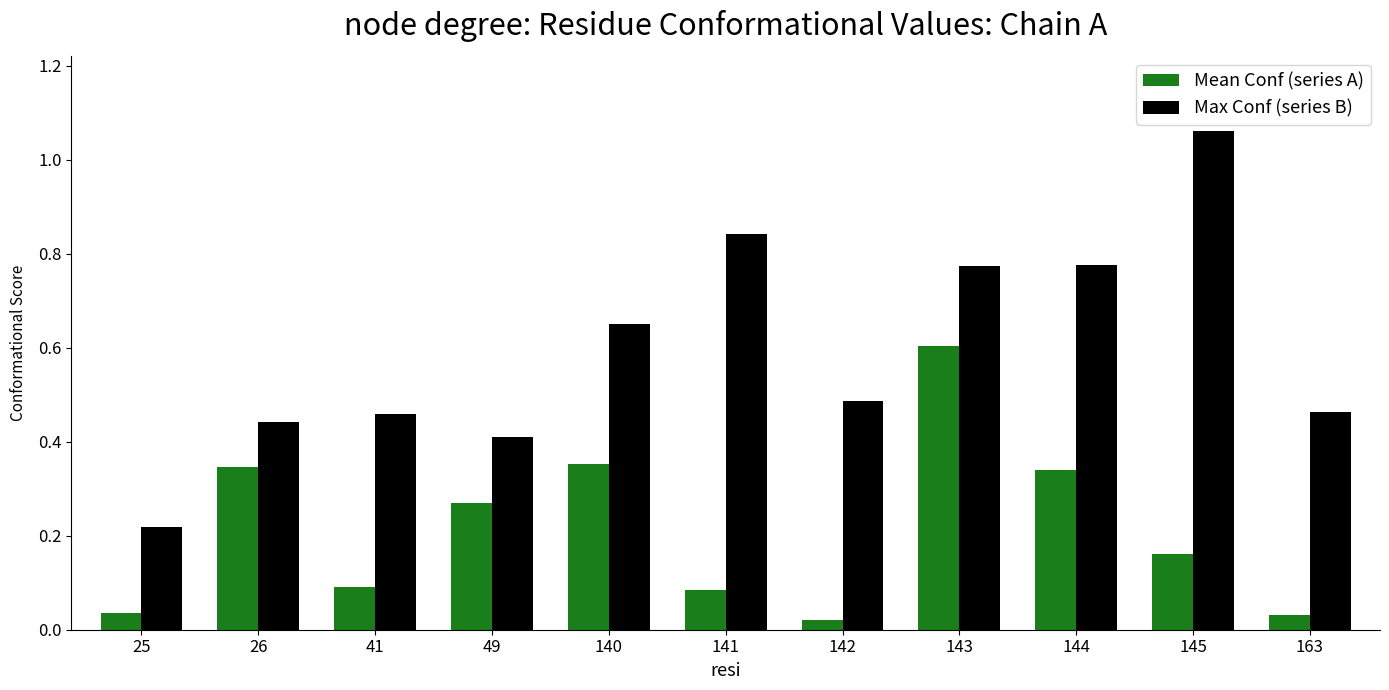

At which category is the sum across all series the highest?

143